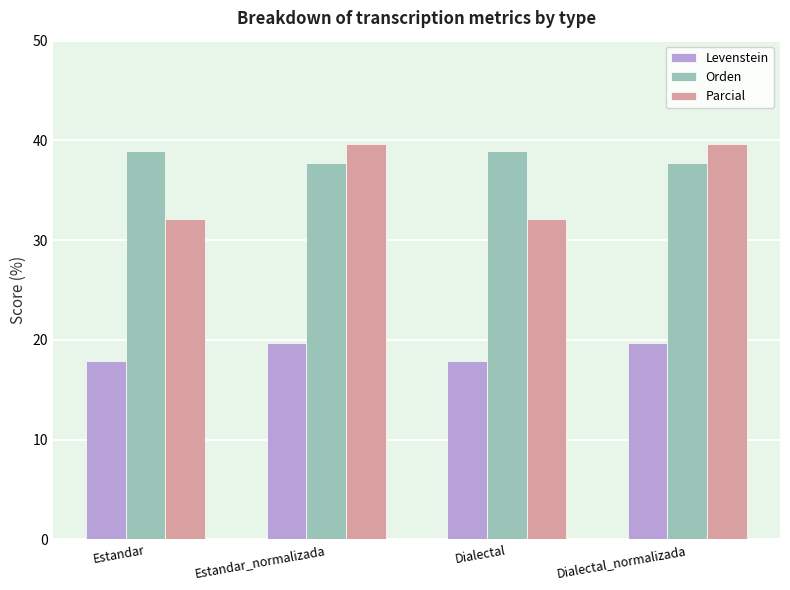

Which series has the widest spread of values?

Parcial